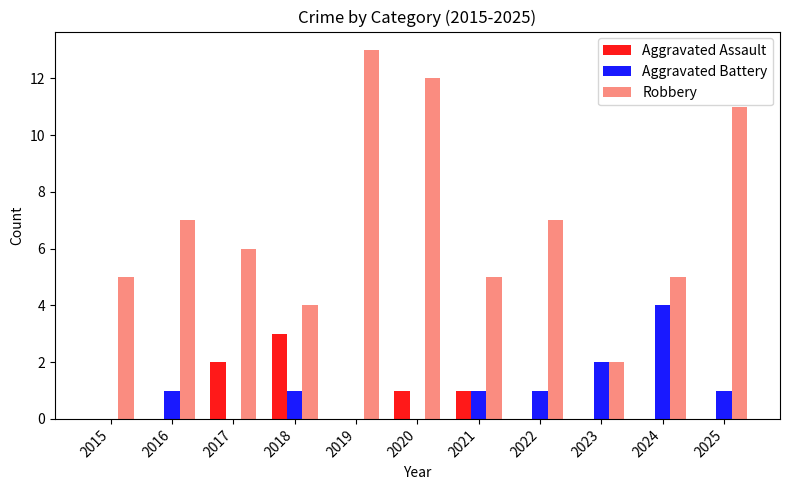

Which series changed the most between 2022 and 2023?

Robbery